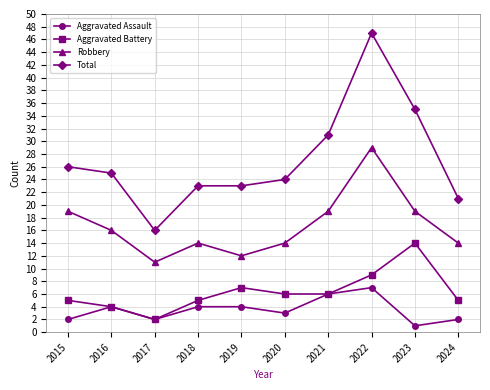

At which category does the chart reach its minimum across all series?

2023